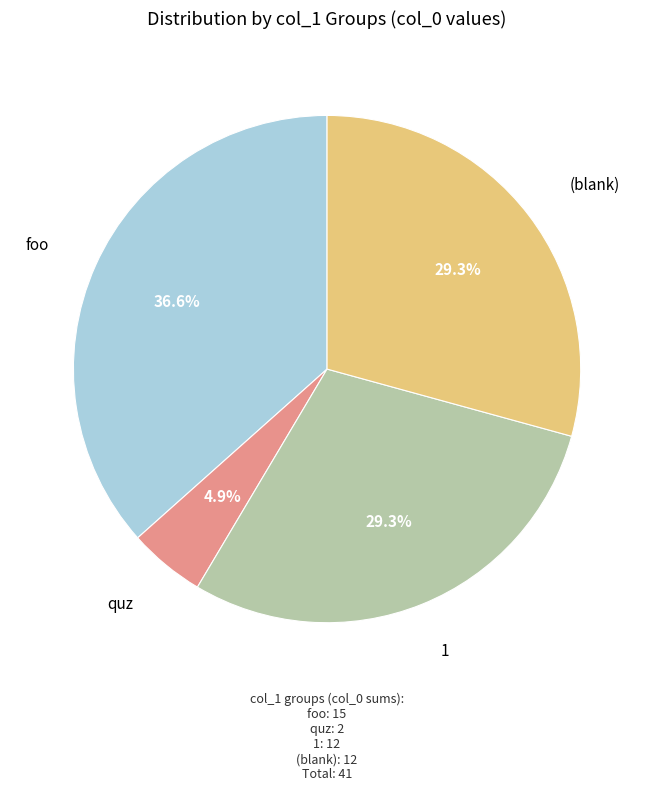

Which category has the biggest portion of the pie?

foo